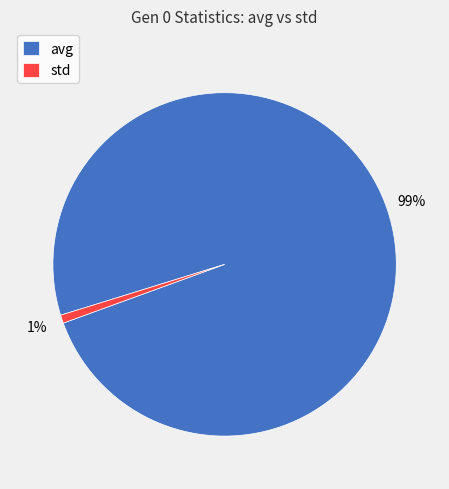

Does avg represent more than half of the total?

Yes